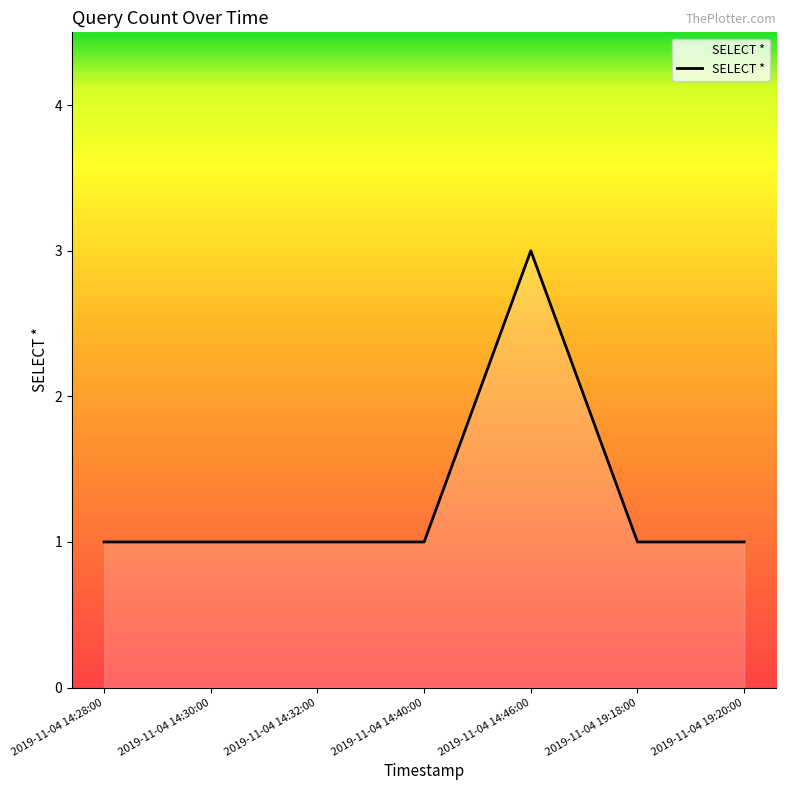

At which category does the chart reach its peak across all series?

2019-11-04 14:46:00